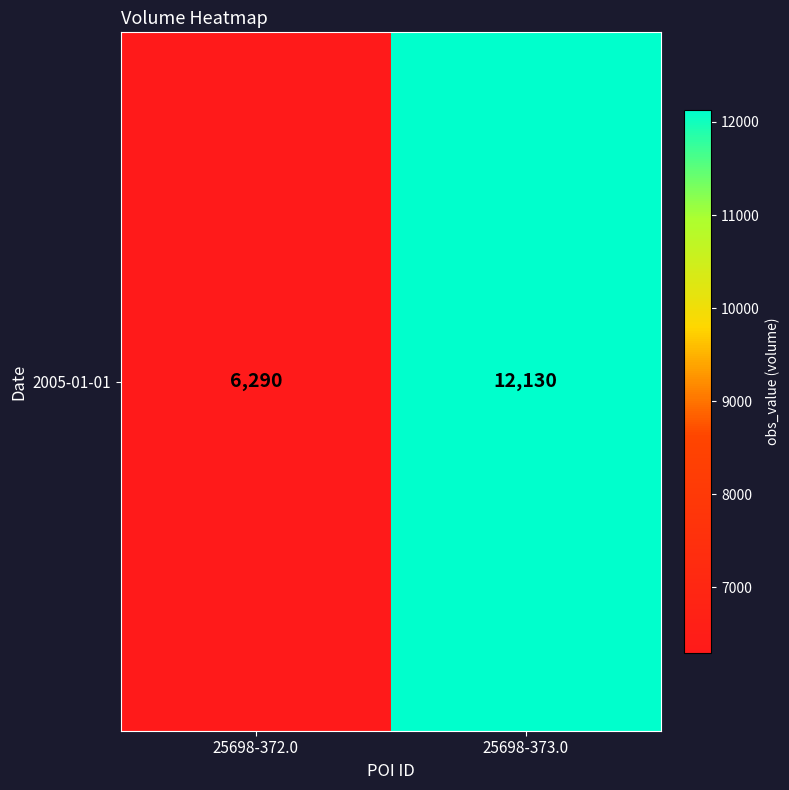

What is the average value?

9210